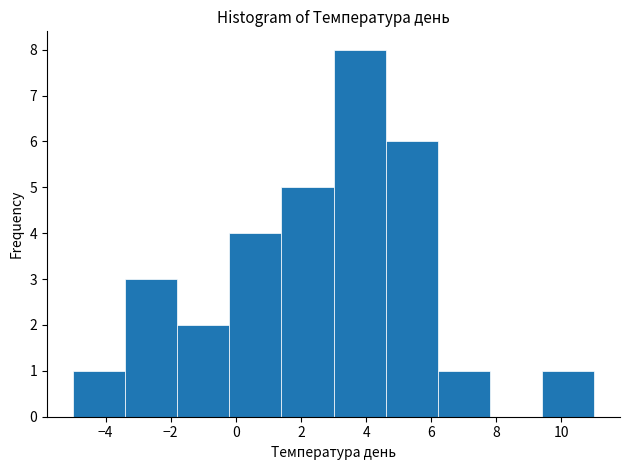

Over which range of the x-axis is the bar tallest?

3.0 to 4.6